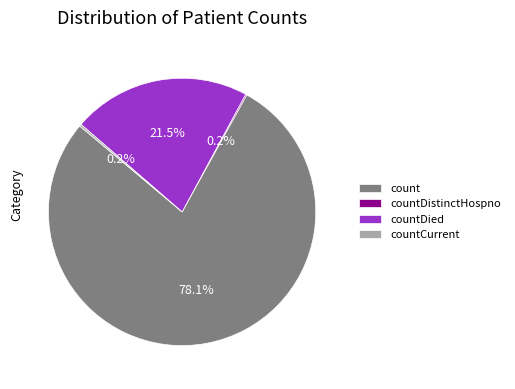

To the nearest percent, what percentage of the pie is count?

78%